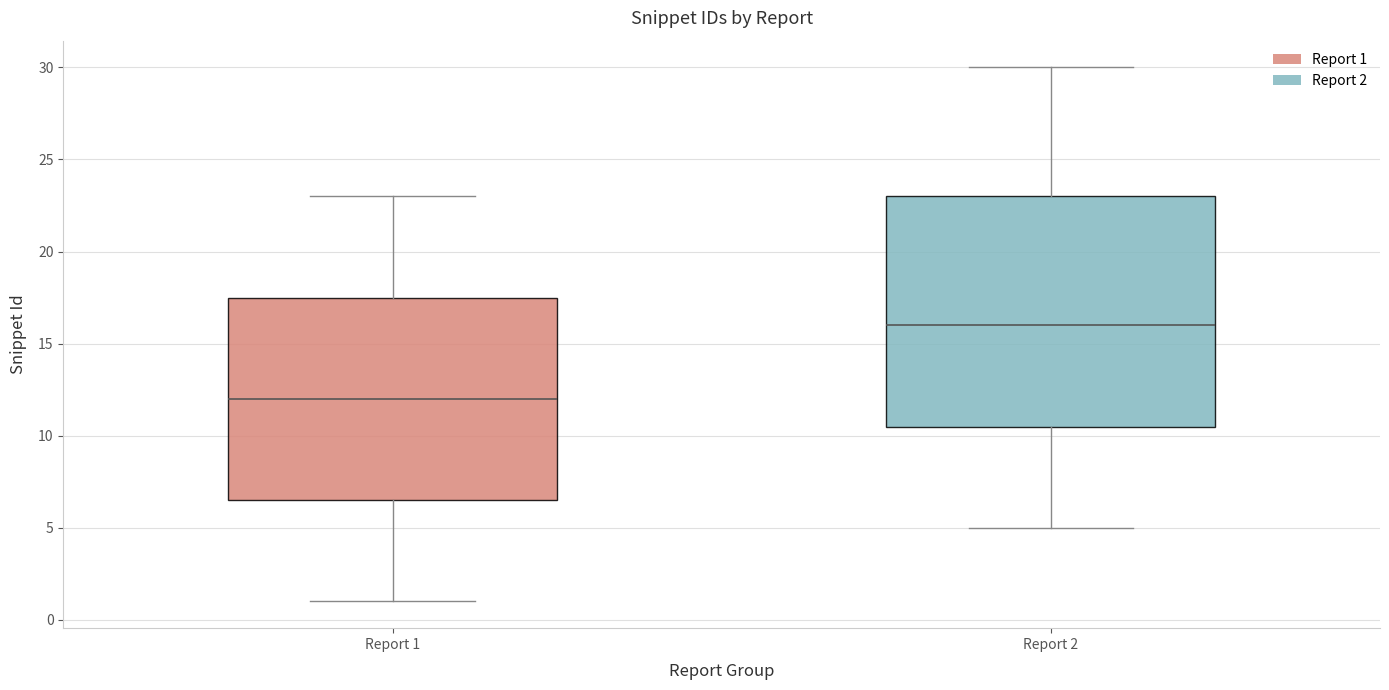

Reading left to right, transcribe this box plot: for each box, give where its median line is, the range the box spans, and where its two whiskers end, as read against the y-axis. The values are not printed on the chart, so give them approximately, as read against the axis.

Report 1: median 12.0, box 6.5 to 17.5, whiskers 1.0 to 23.0
Report 2: median 16.0, box 10.5 to 23.0, whiskers 5.0 to 30.0